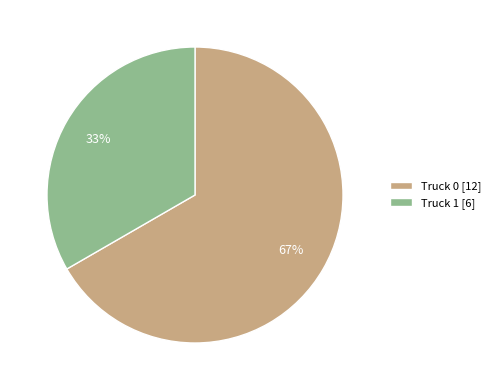

Does Truck 0 account for over 50% of the chart?

Yes